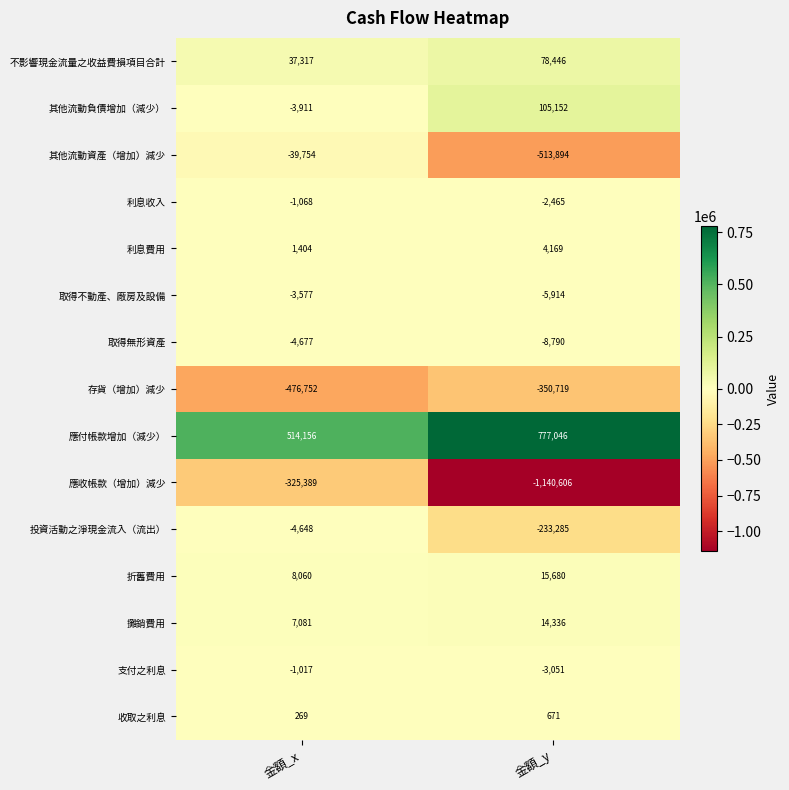

The 取得無形資產 series shows -6430 at 金額_x. True or false?

False